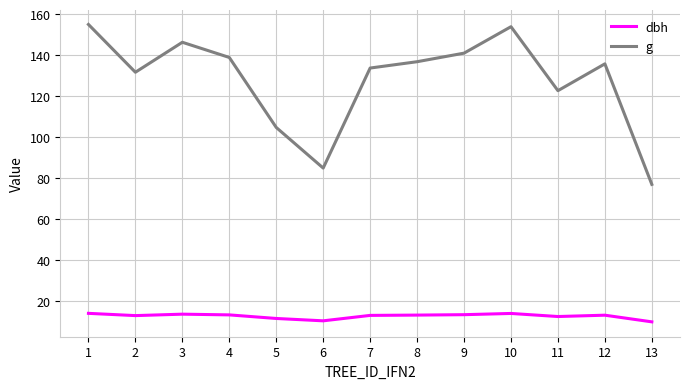

Which series has the largest range (max minus min)?

g